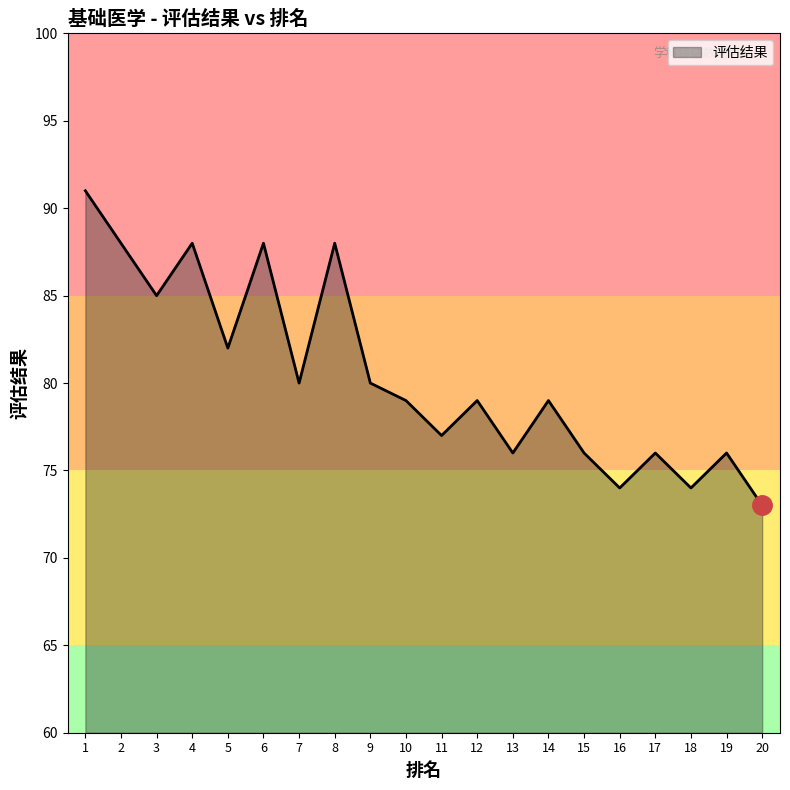

Does the chart display data point markers on the line(s)?

No